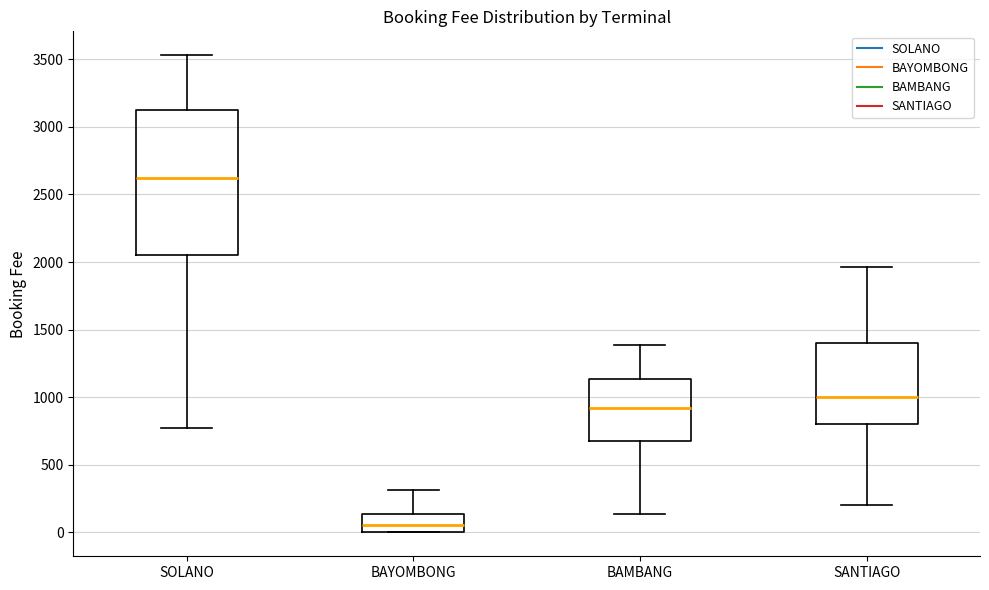

Reading left to right, read every box against the y-axis: the position of its median line, the range the box covers, and the ends of its whiskers. The values are not printed on the chart, so give them approximately, as read against the axis.

SOLANO: median 2600, box 2050 to 3150, whiskers 750 to 3550
BAYOMBONG: median 50, box 0 to 150, whiskers 0 to 300
BAMBANG: median 900, box 700 to 1150, whiskers 150 to 1400
SANTIAGO: median 1000, box 800 to 1400, whiskers 200 to 1950